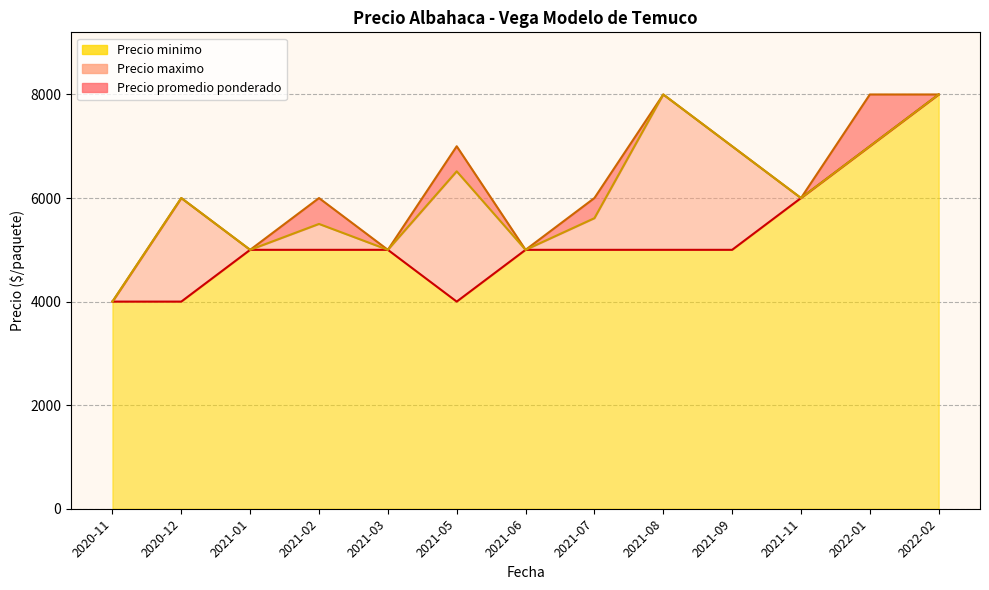

What is the difference between the maximum and minimum values in the Precio maximo series?

4000